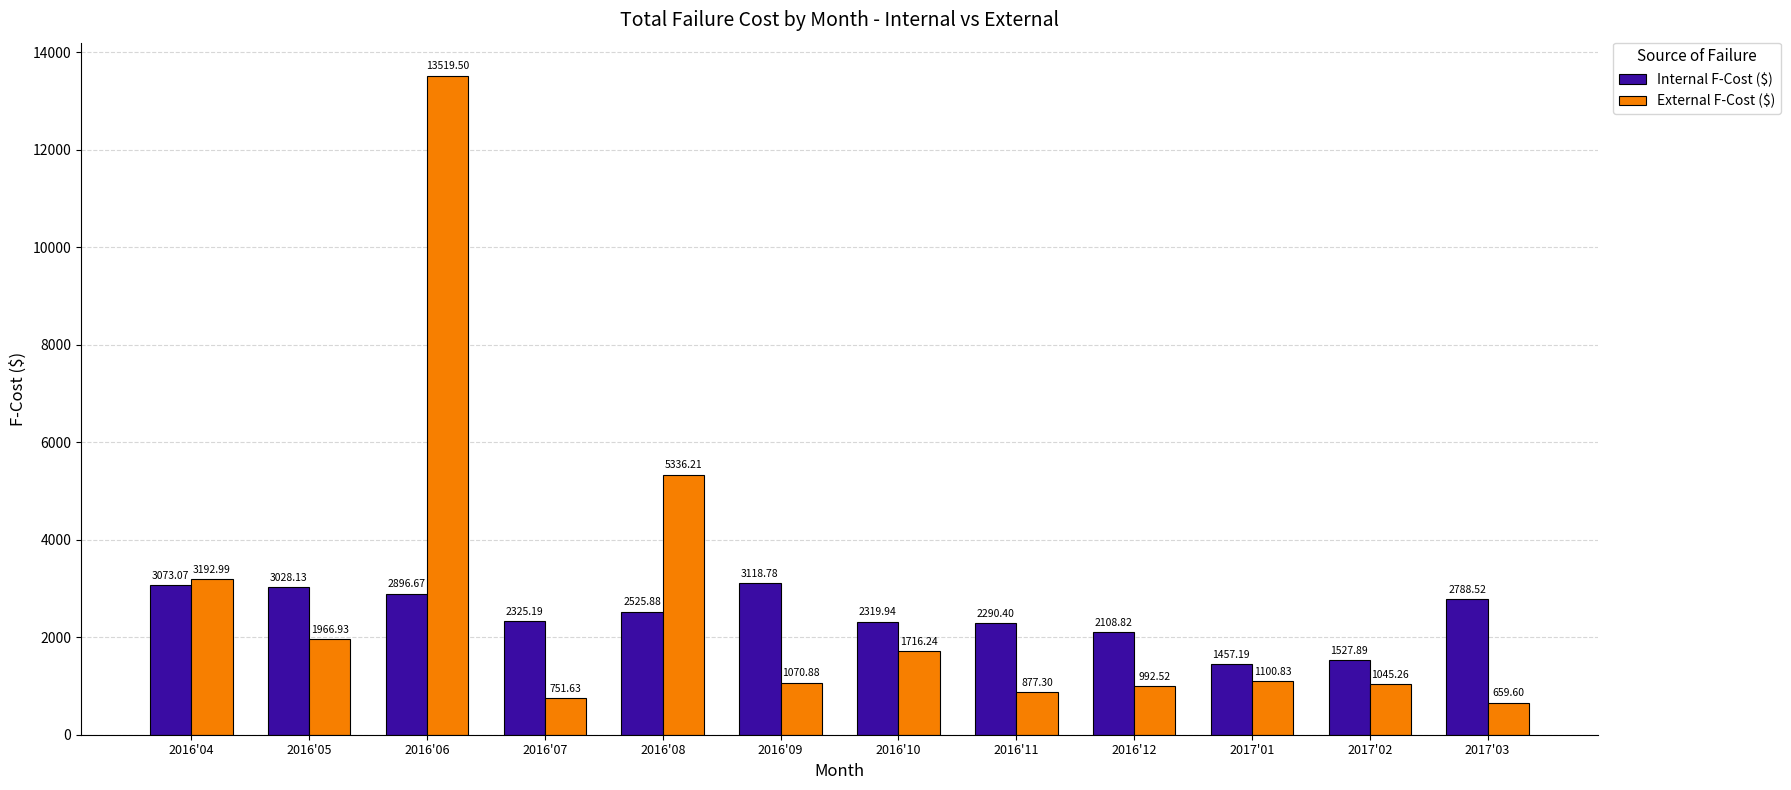

The External F-Cost ($) series shows 1777.4 at 2016'09. True or false?

False